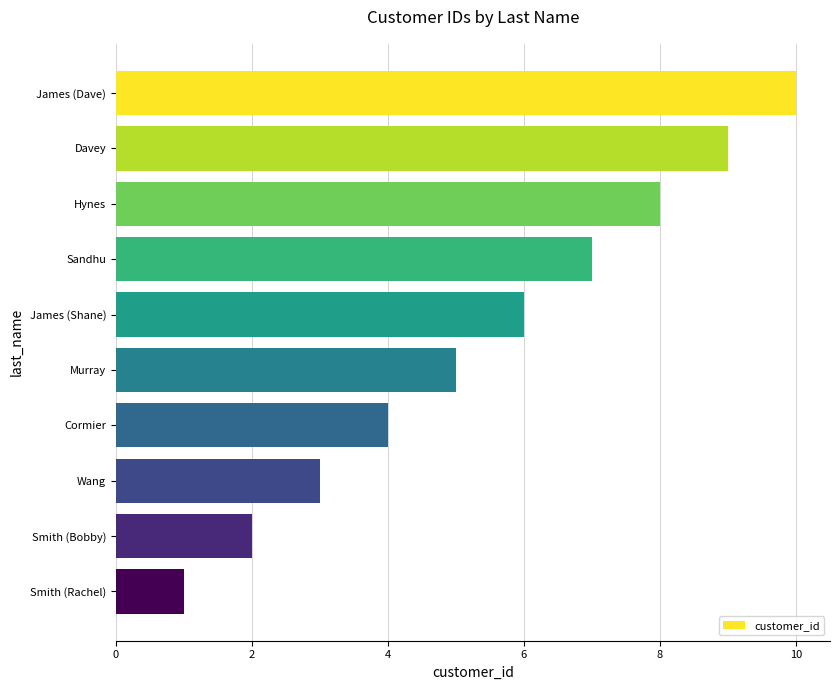

What is the ratio of the value at James (Dave) to the value at Smith (Bobby)?

5.0